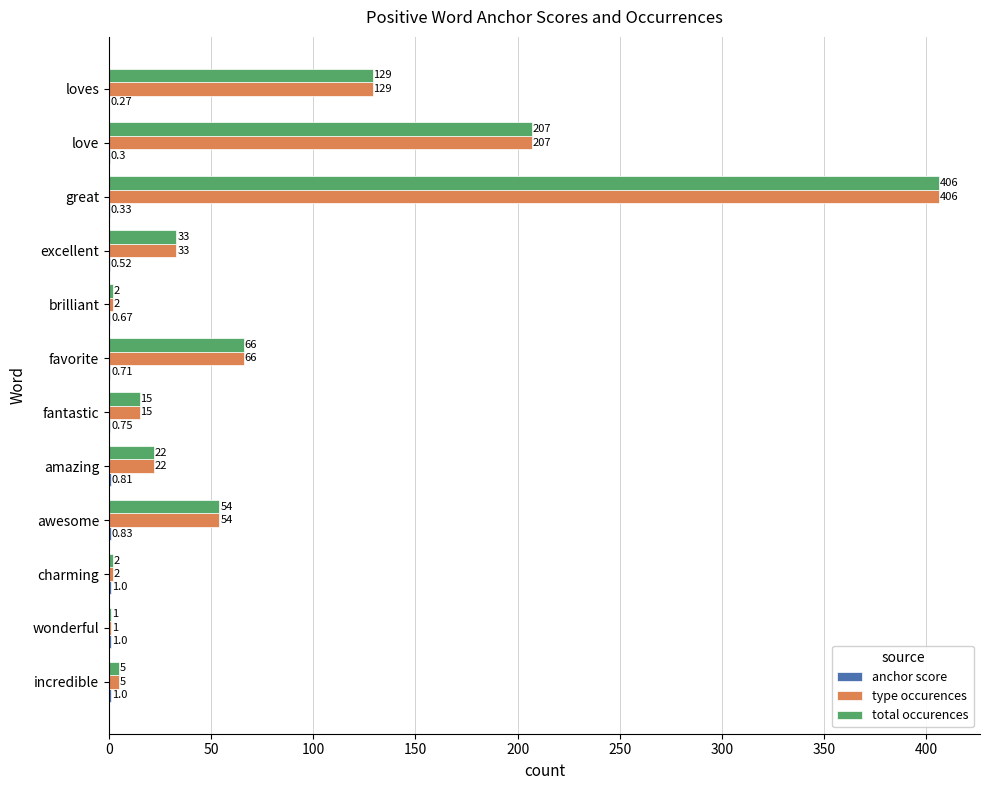

What is the sum of all type occurences values?

942.0